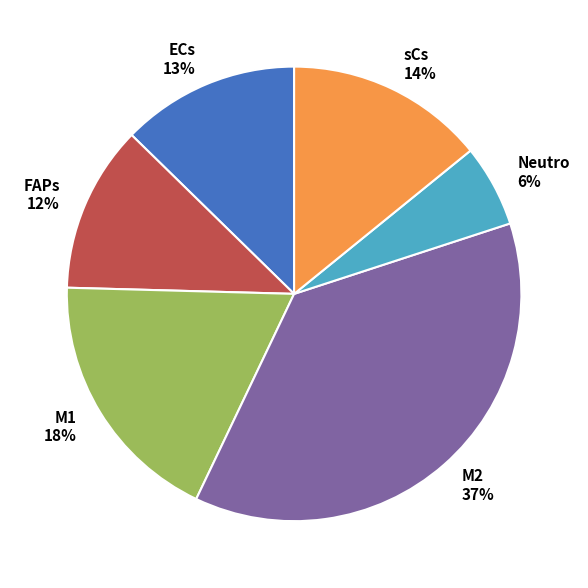

The sCs slice represents 22% of the pie. True or false?

False